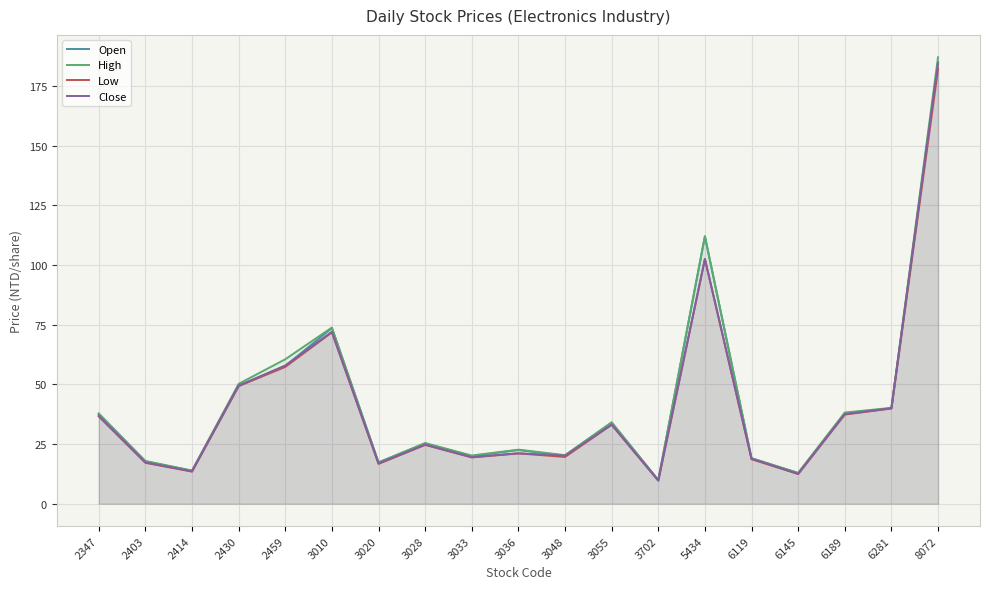

What is the value of the High point at the 19th from the left?

187.0